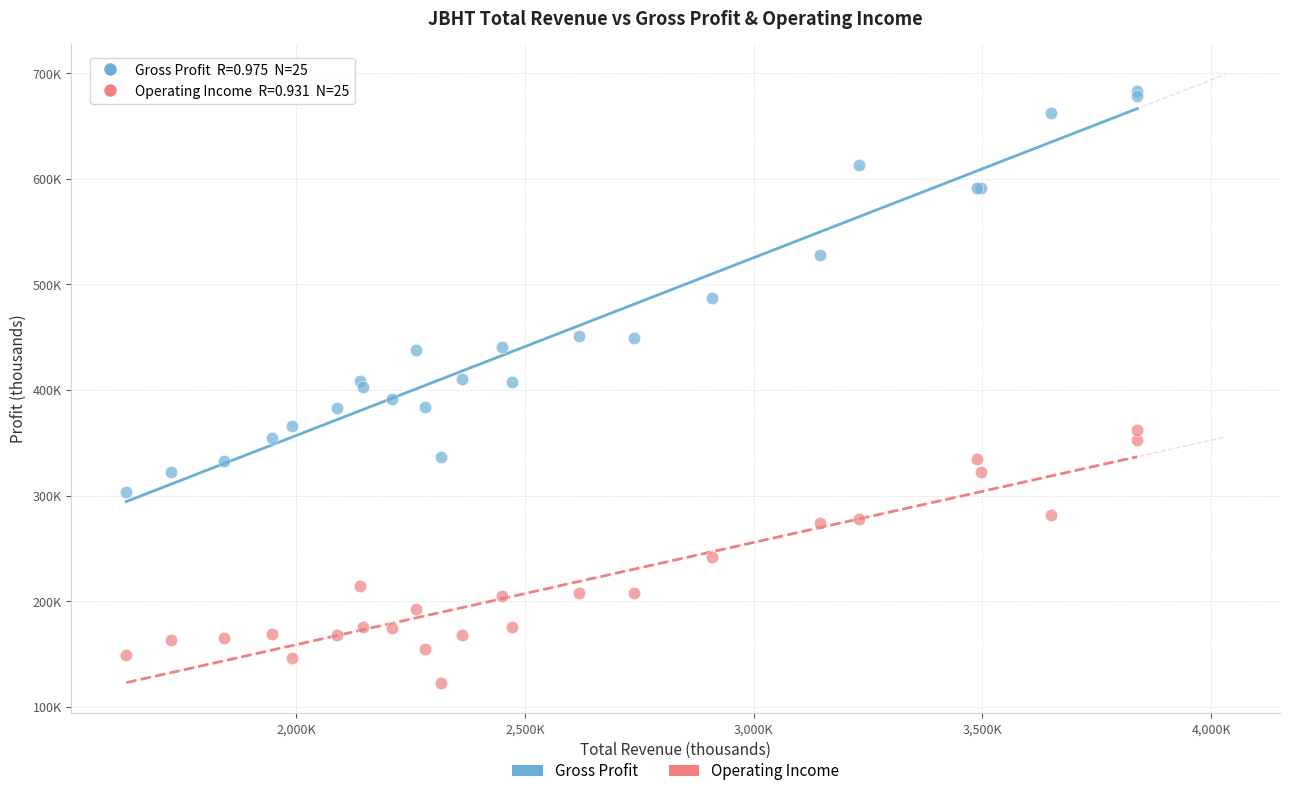

Which series reaches the maximum Y coordinate?

Gross Profit